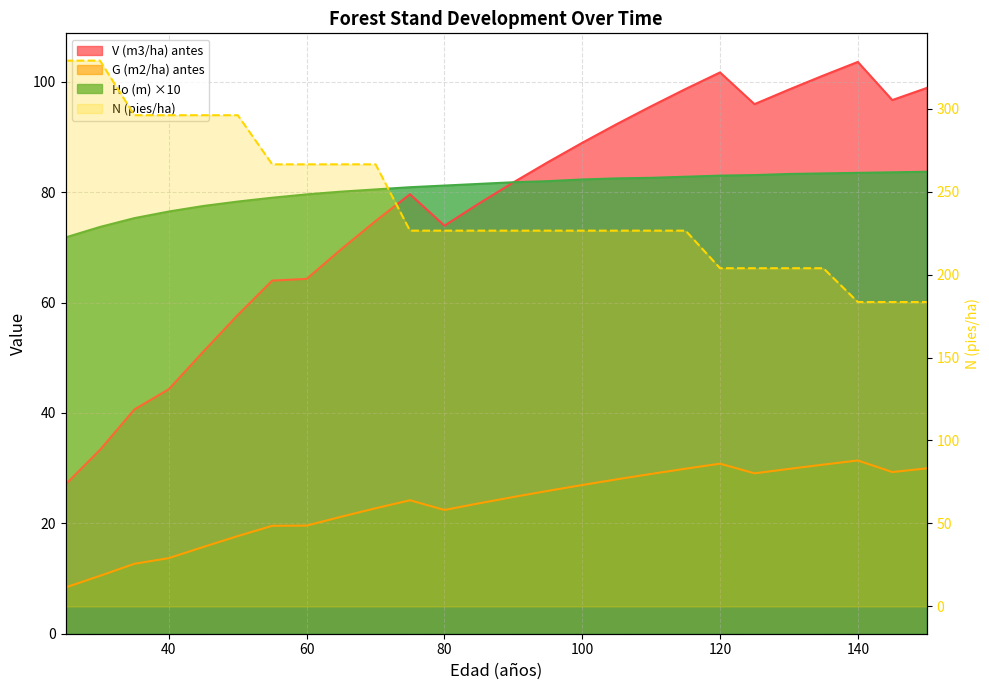

Between which two adjacent categories do V (m3/ha) antes and Ho (m) first intersect?

90 and 95